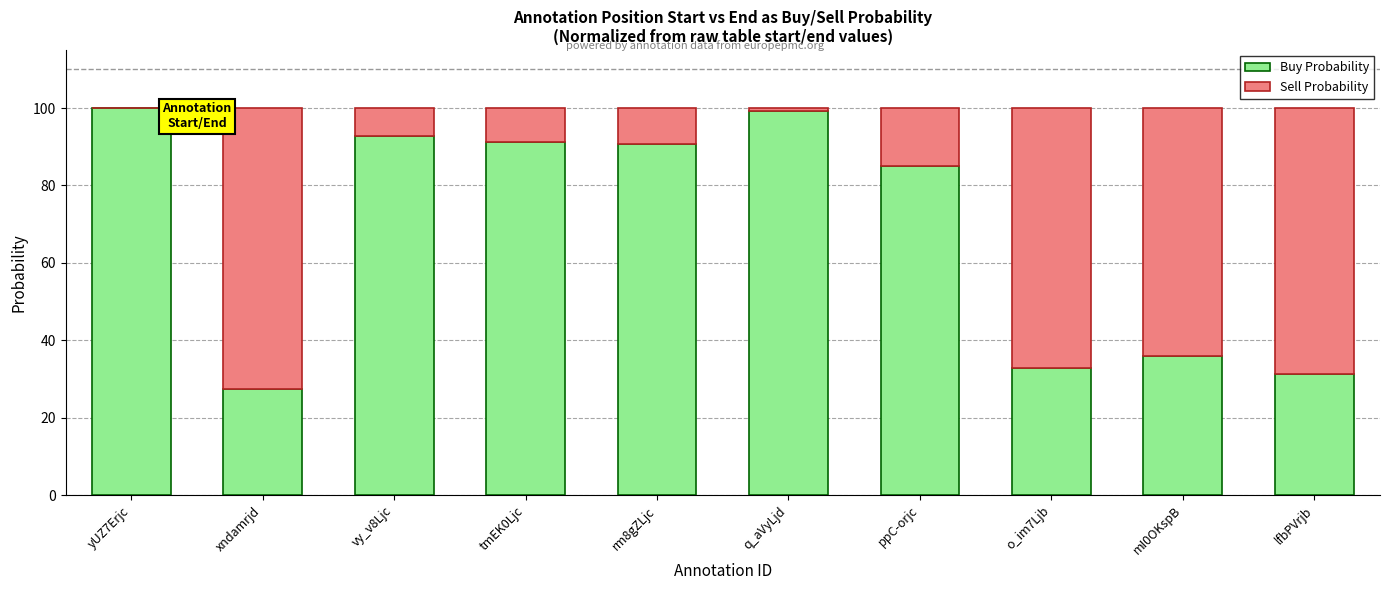

What is the approximate value of Buy Probability at ppC-orjc?

85.1